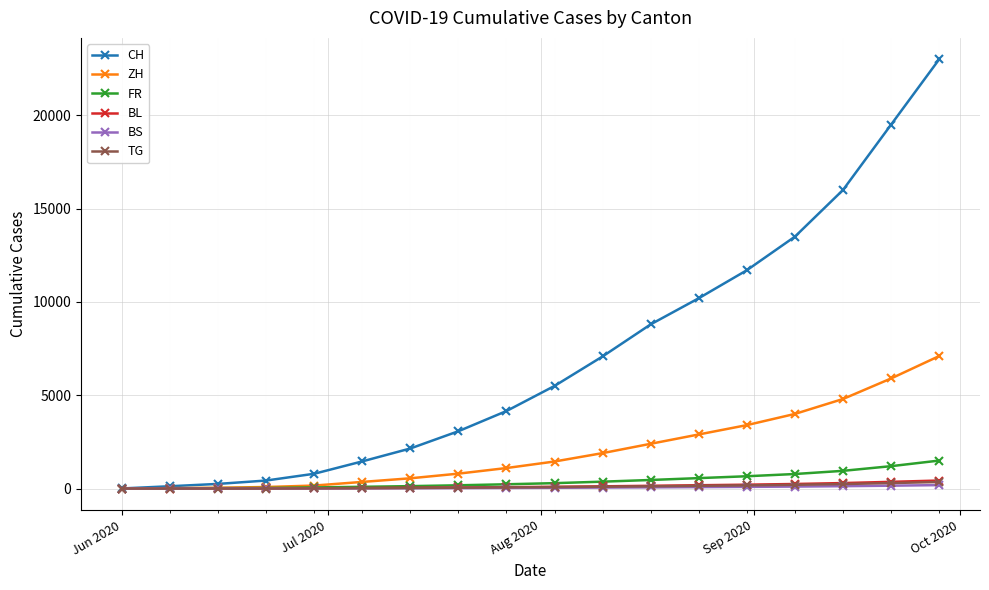

Which series has the widest spread of values?

CH